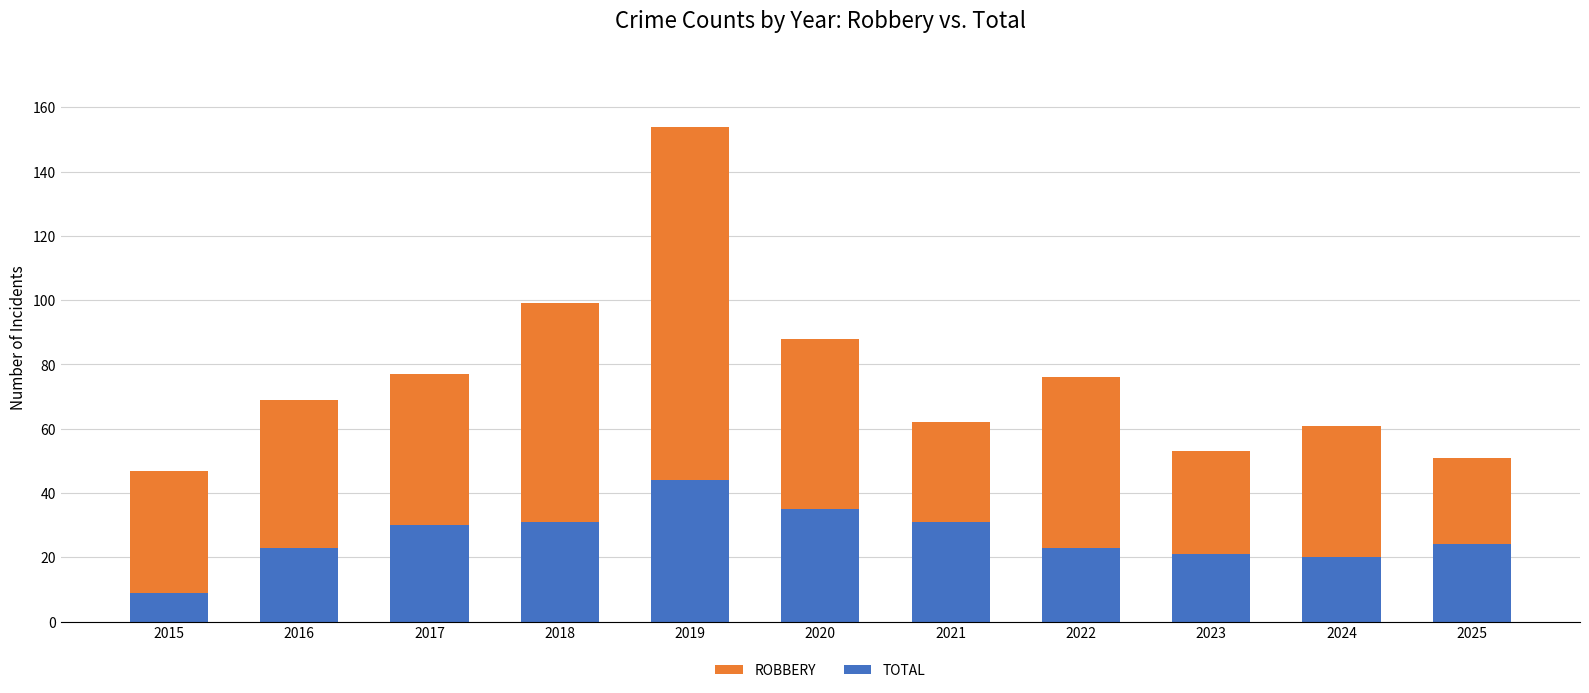

Does the chart contain stacked bars?

No